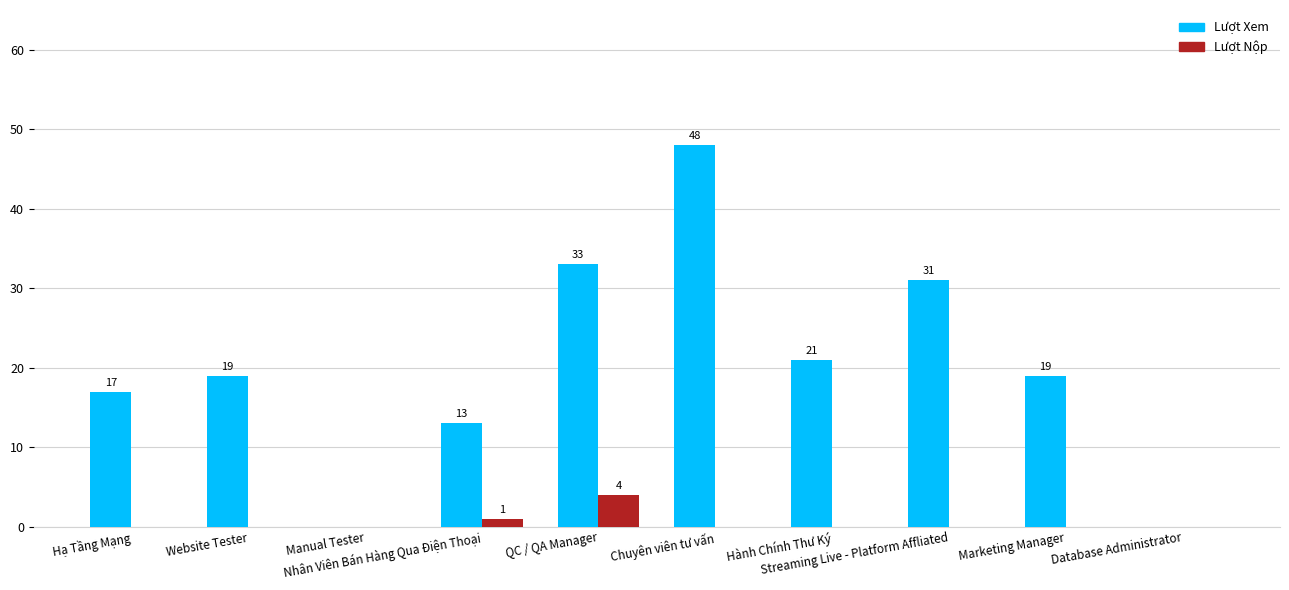

What are all the series names shown in the legend?

Lượt Xem, Lượt Nộp